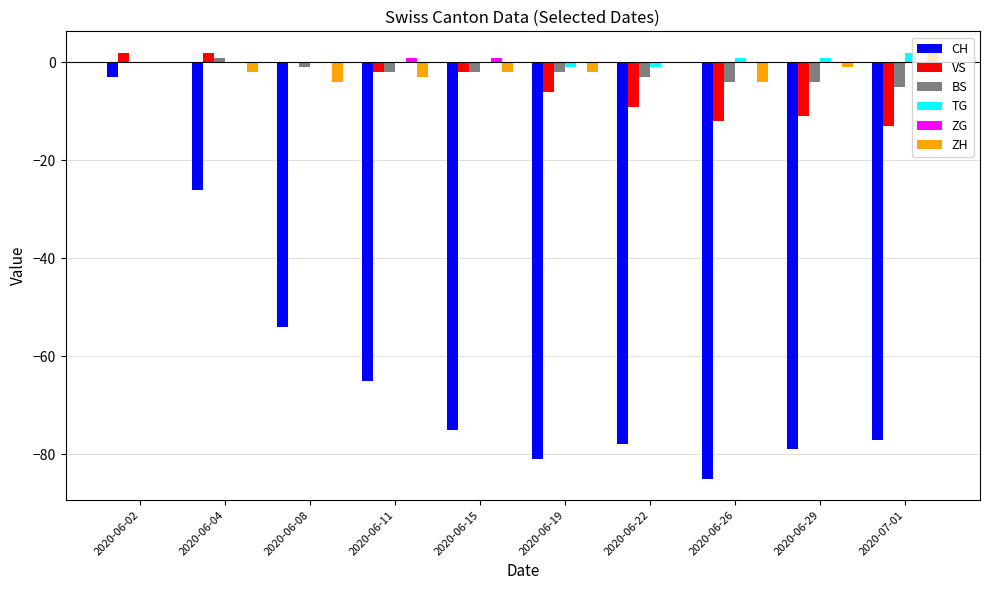

What is the spread (max minus min) of values at 2020-06-04?

28